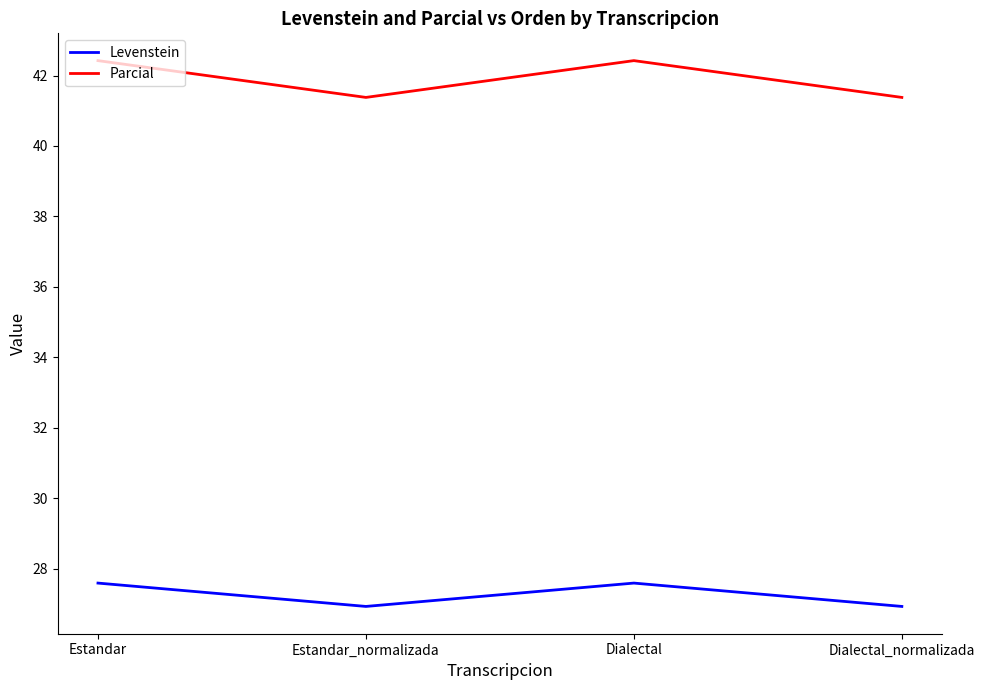

Does the chart display data point markers on the line(s)?

No